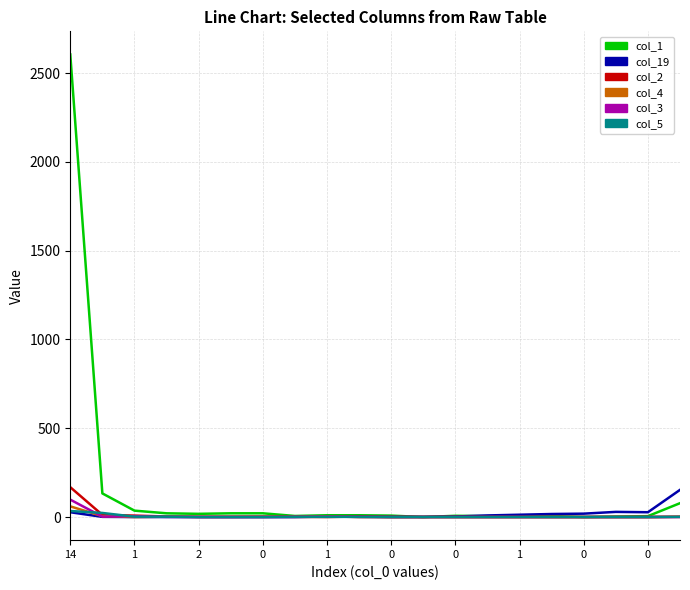

Which series has the largest total across all categories?

col_1